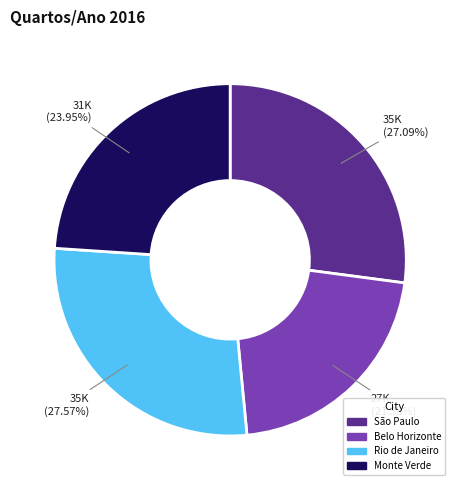

How many segments does this pie chart have?

4